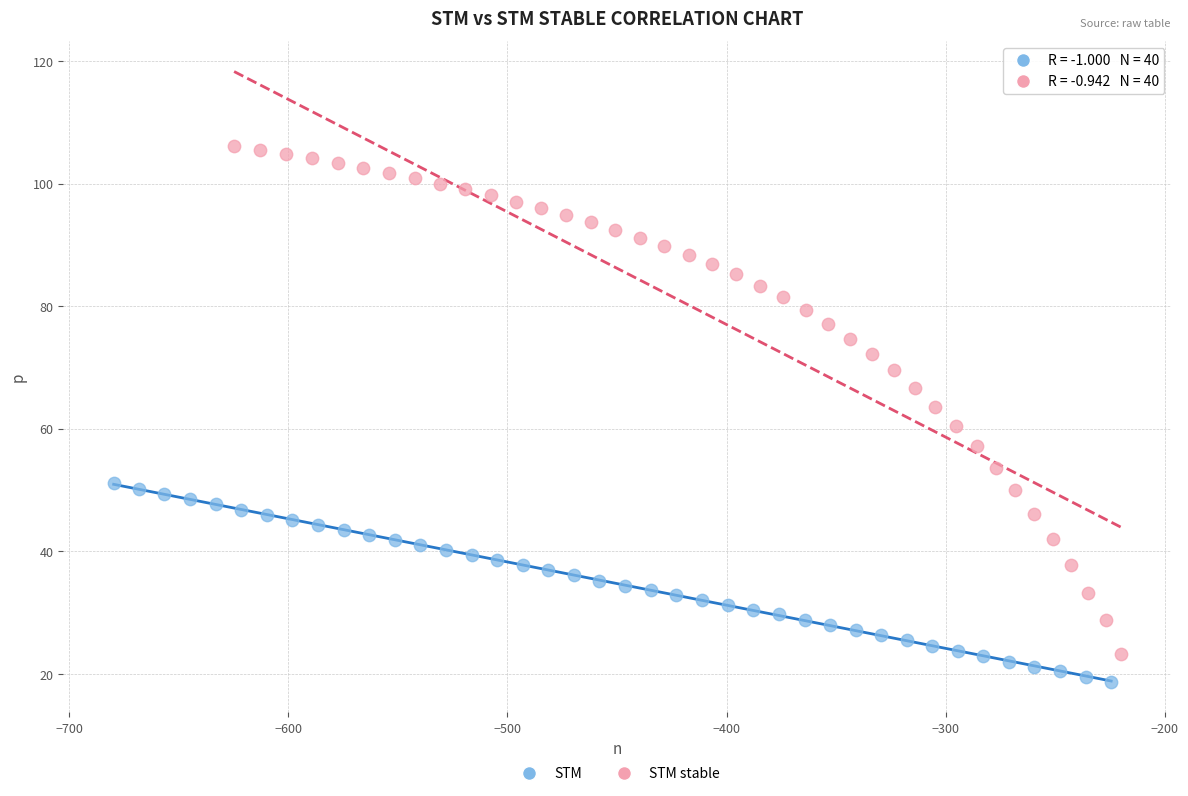

Which series has the largest Y range (max minus min)?

STM stable